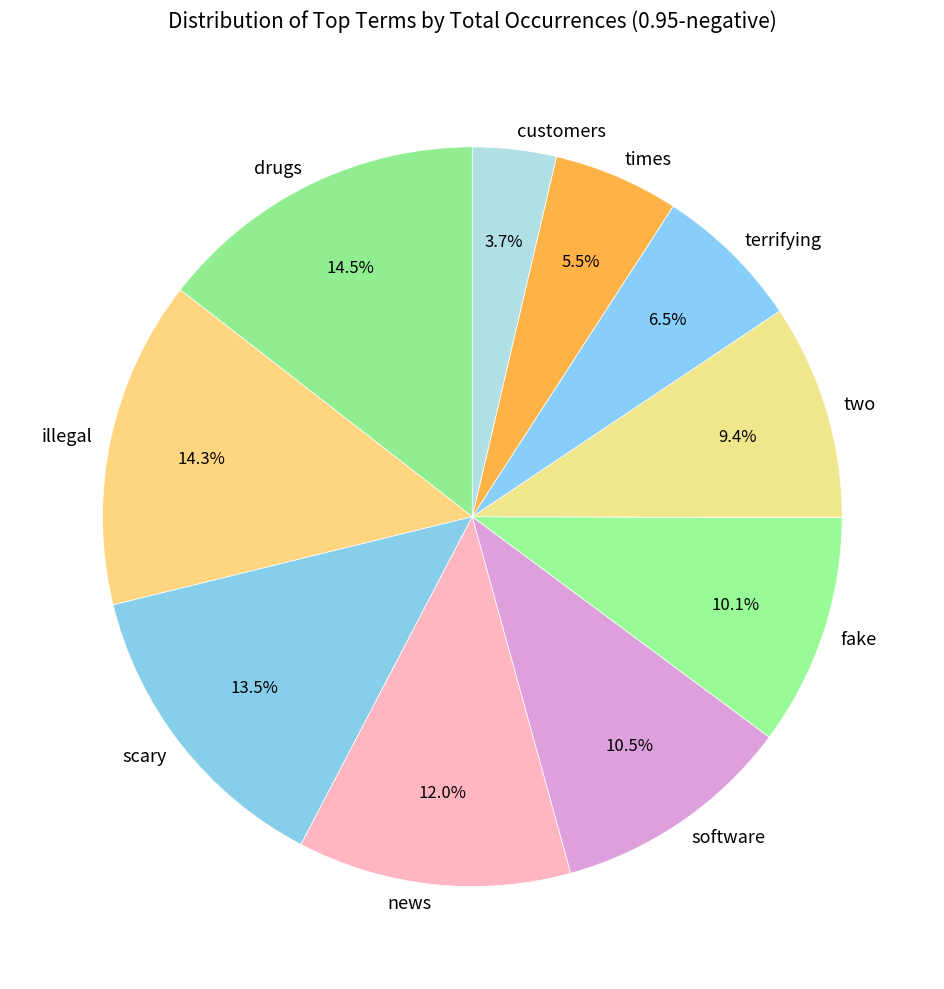

Is there any slice that represents more than half of the pie?

No